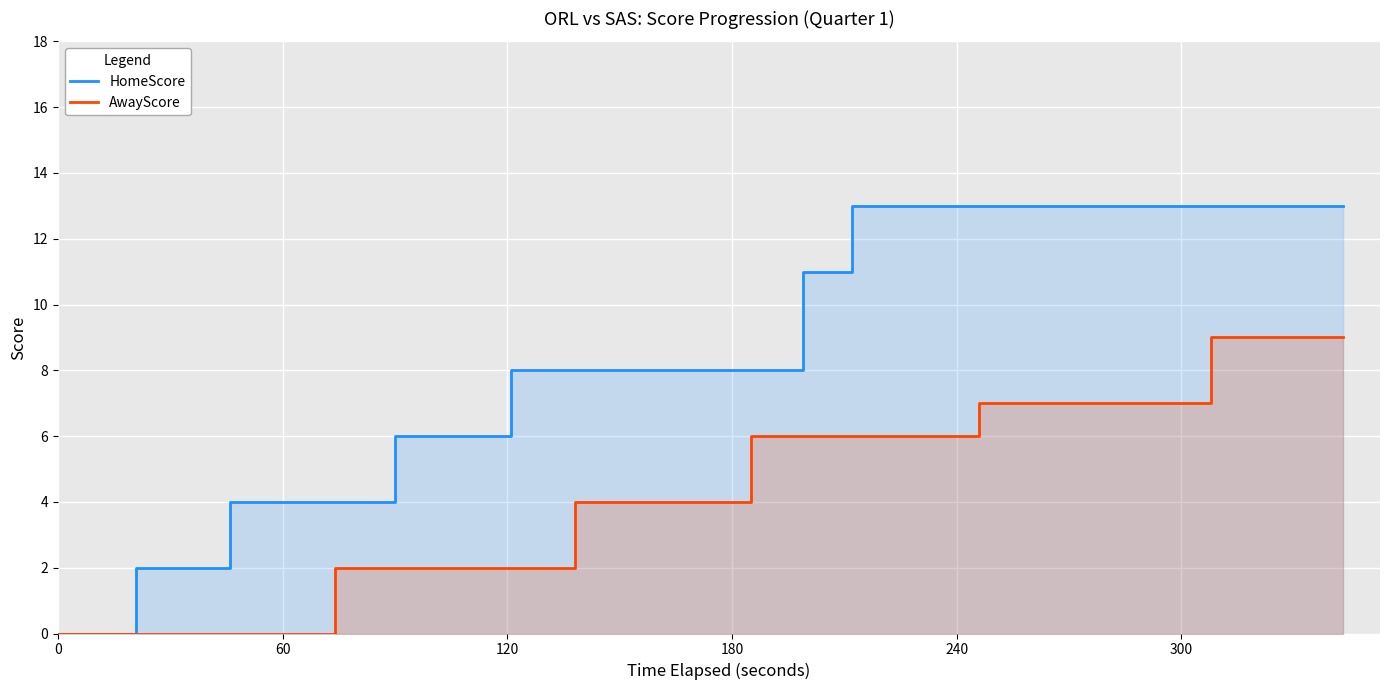

What position from the right is 60?

19